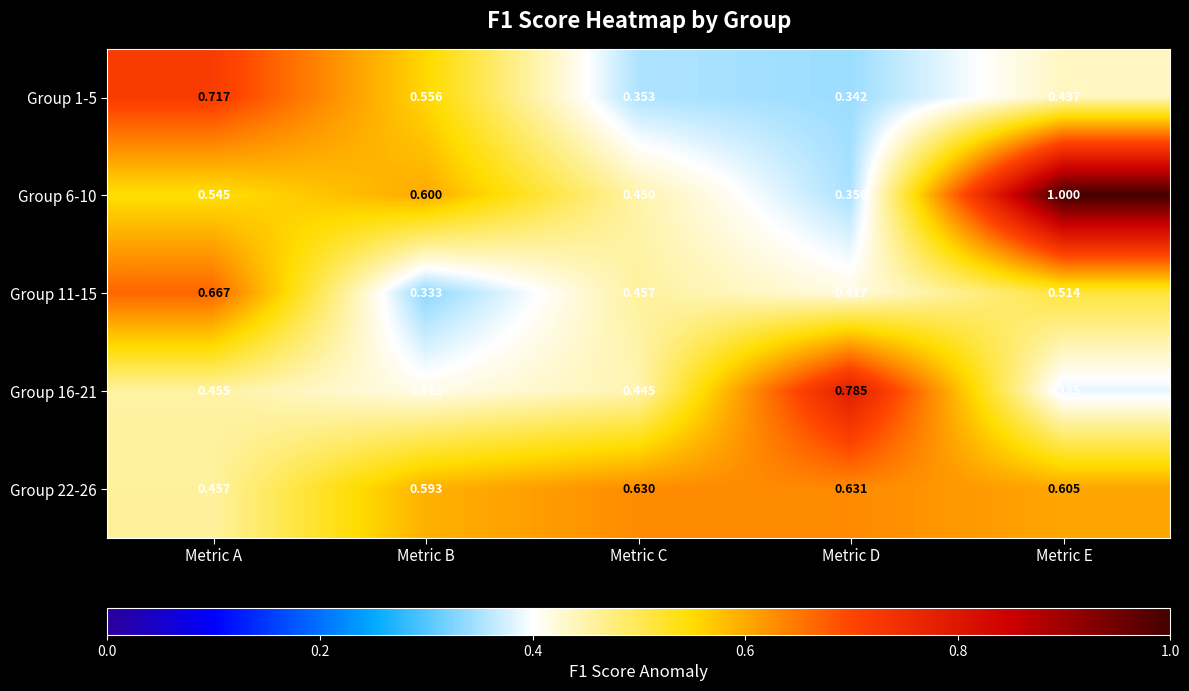

Which series changed the most between Metric B and Metric E?

Group 6-10